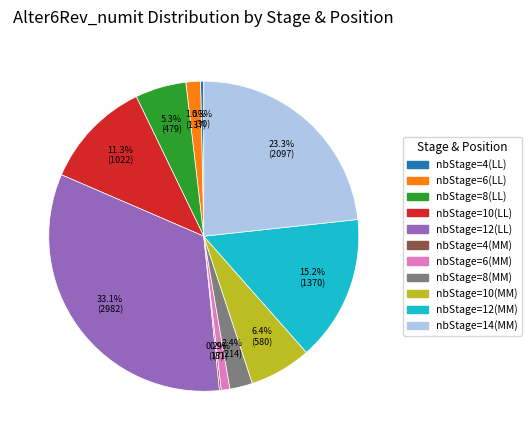

What is the ratio of the value at nbStage=12(MM) to the value at nbStage=10(MM)?

2.4